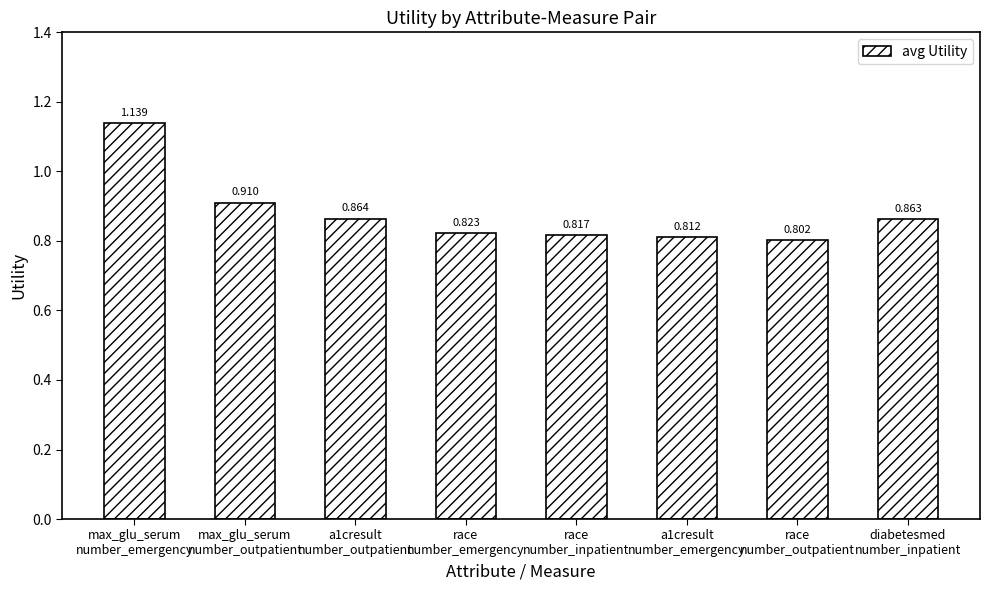

Rank the categories by value from lowest to highest.

race
number_outpatient, a1cresult
number_emergency, race
number_inpatient, race
number_emergency, diabetesmed
number_inpatient, a1cresult
number_outpatient, max_glu_serum
number_outpatient, max_glu_serum
number_emergency